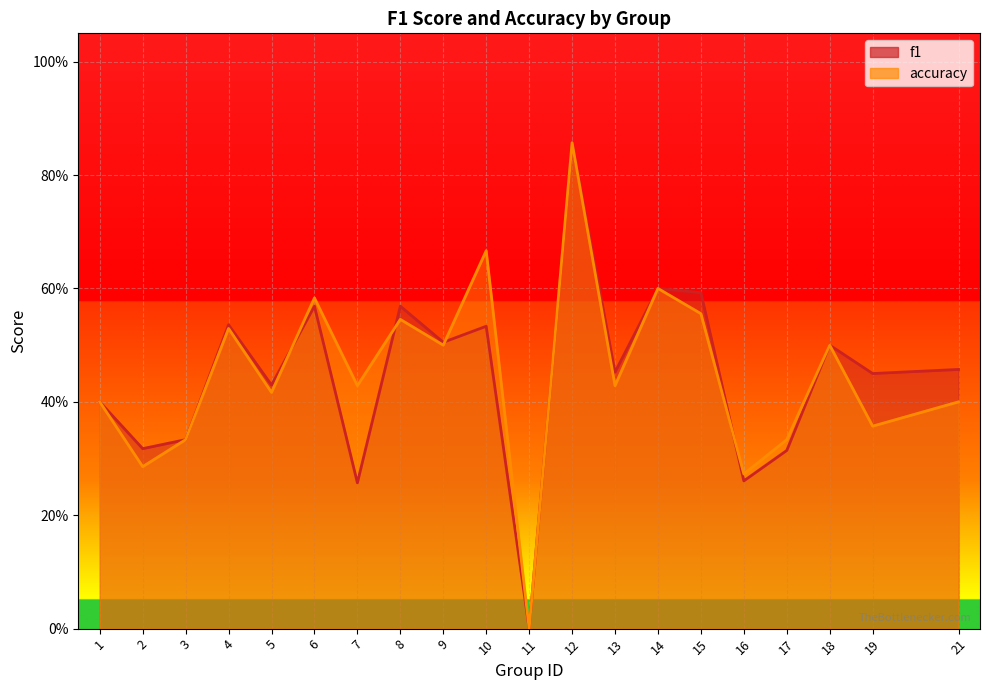

At which category is the sum across all series the highest?

12